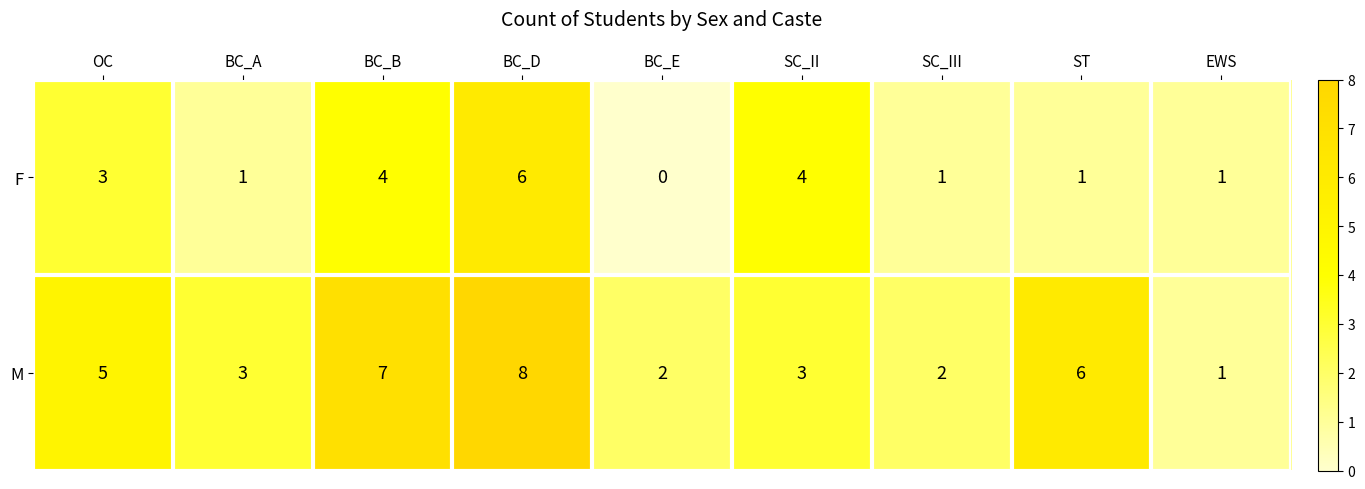

What is the difference between the maximum and minimum values in the M series?

7